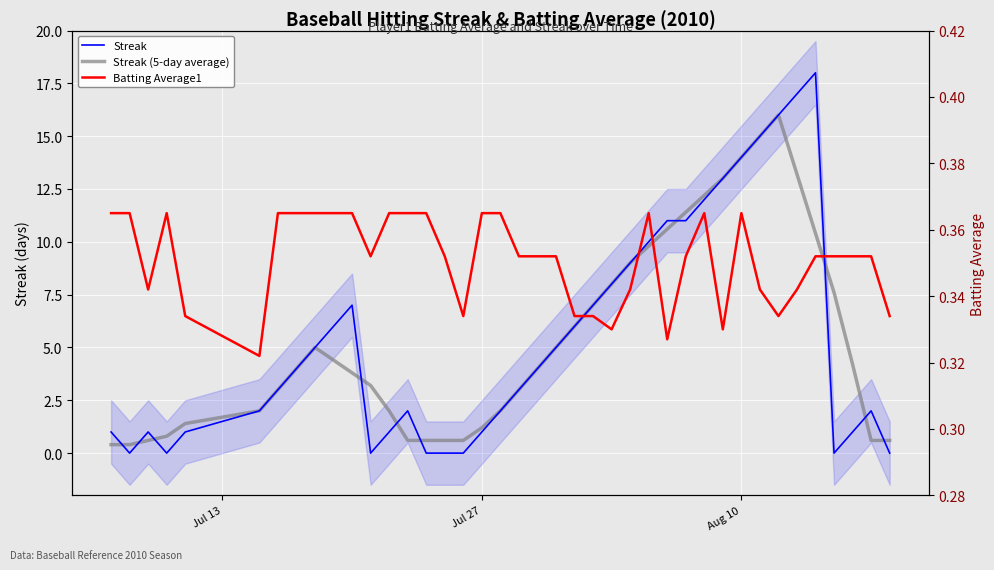

How many lines are shown in the chart?

3